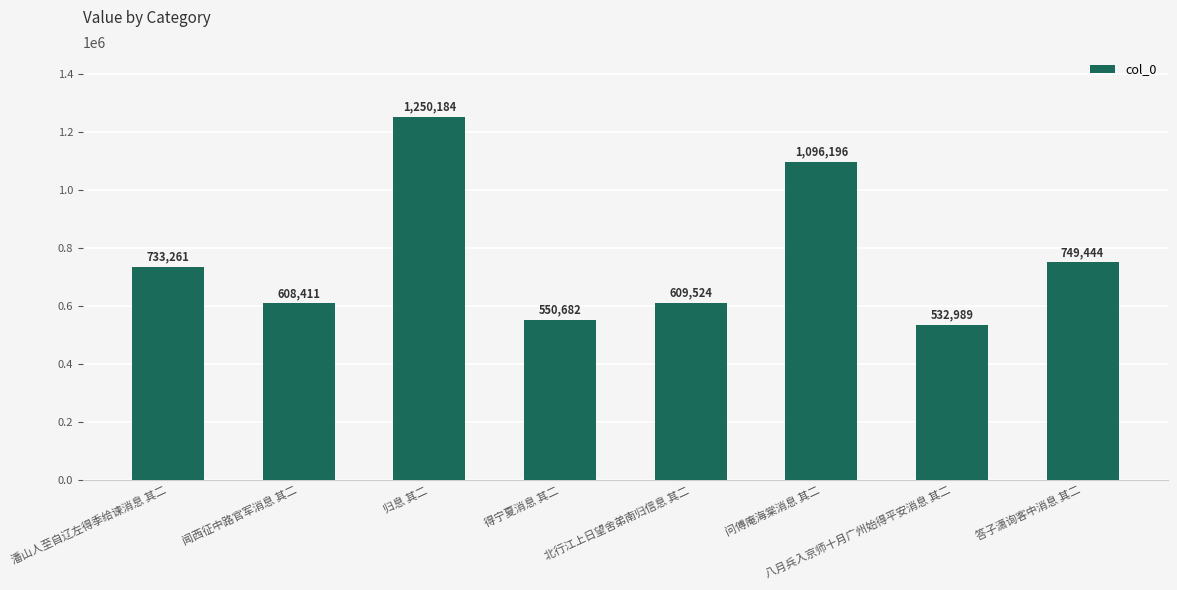

How many data points does each series have?

8